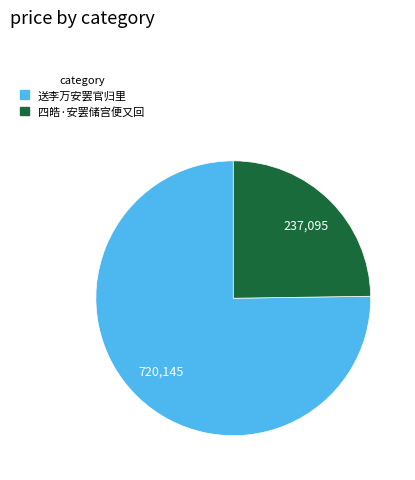

Is there a majority slice in this chart?

Yes